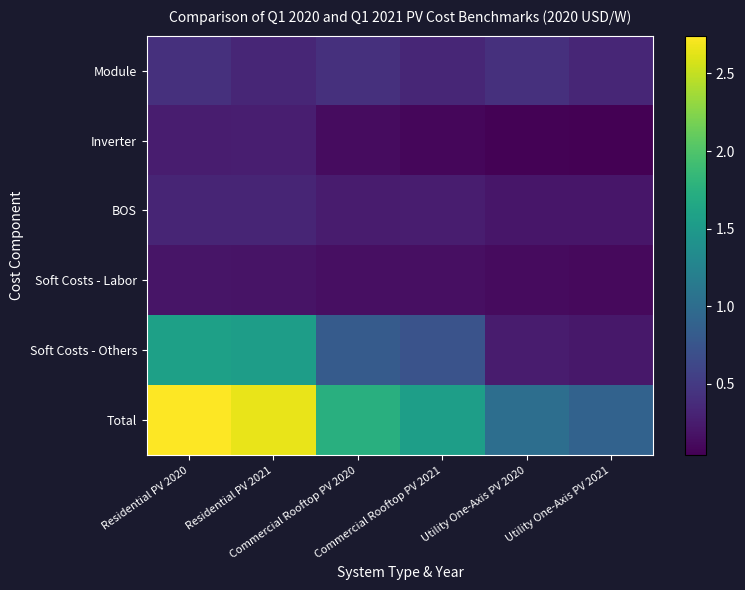

At which category is the sum across all series the highest?

Residential PV 2020